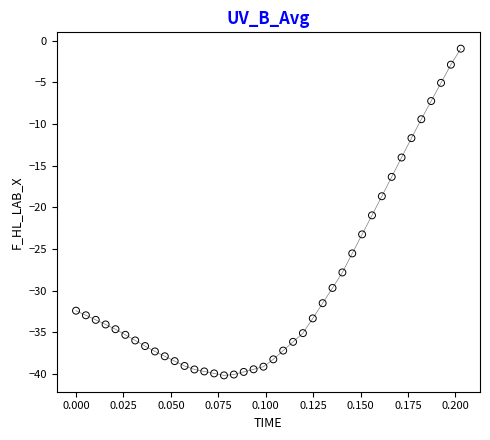

What is the range of Y values (max minus min)?

39.2